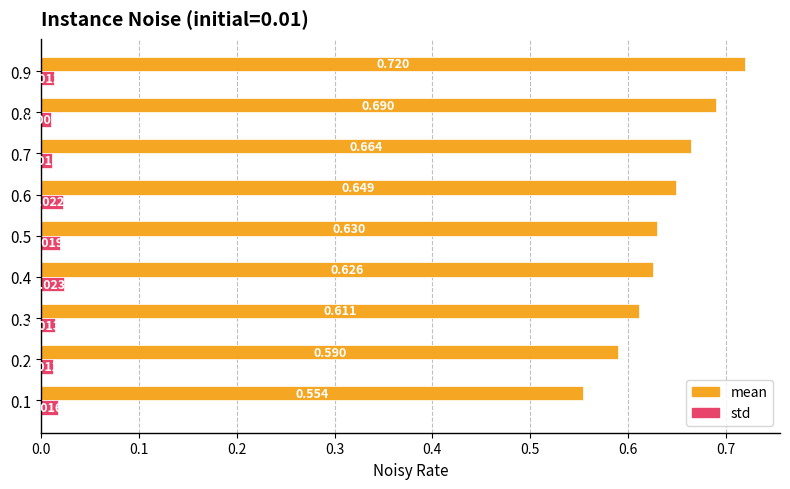

Which series changed the most between 0.2 and 0.6?

mean